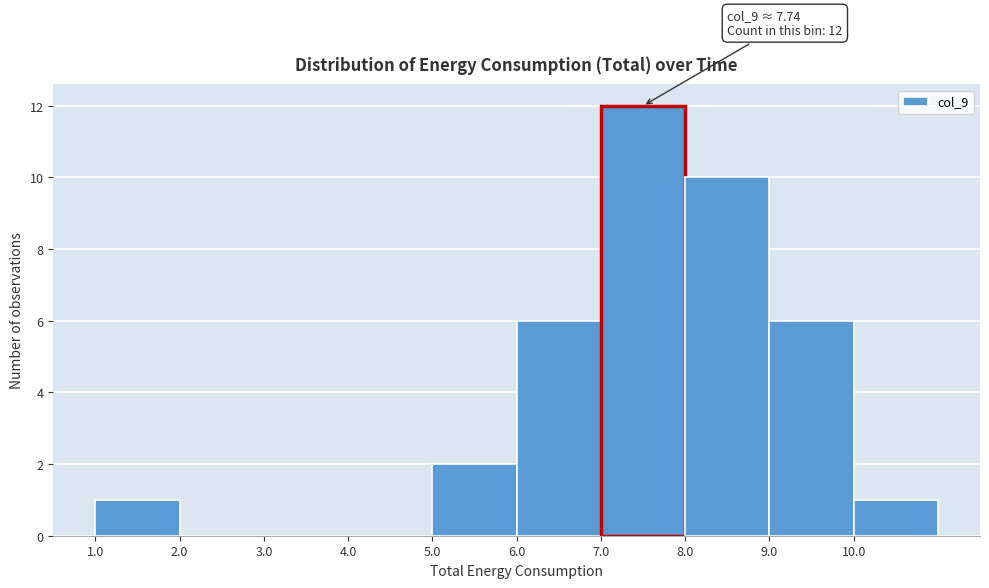

Over which range of the x-axis is the bar tallest?

7 to 8